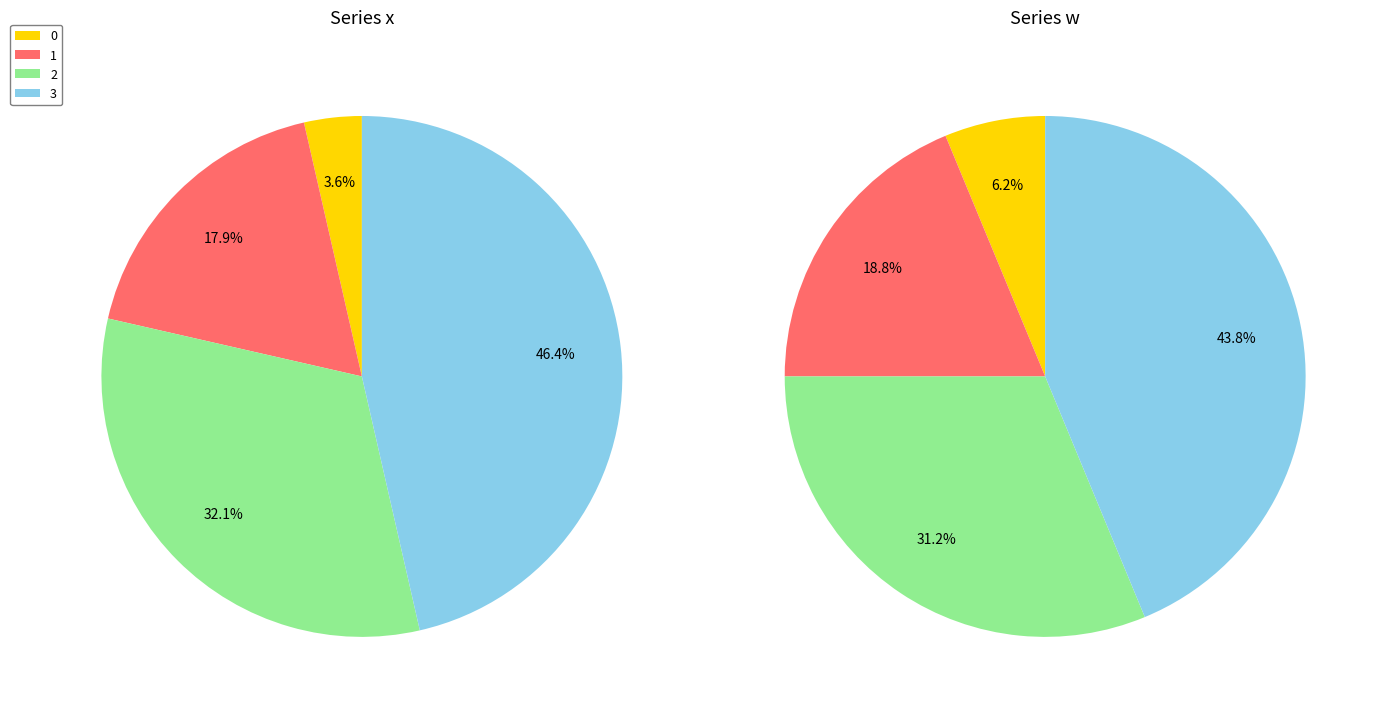

How much of the chart is everything except 2?

67.9%